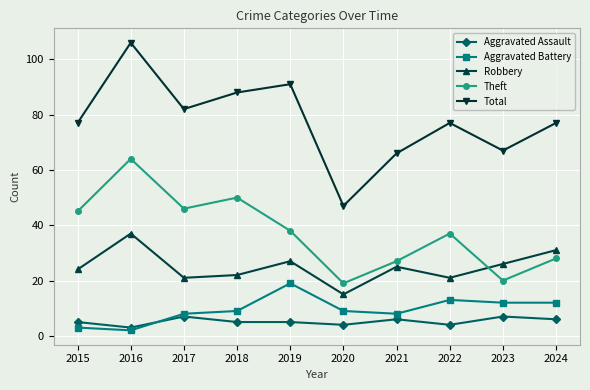

What is the approximate value of Aggravated Assault at 2022?

4